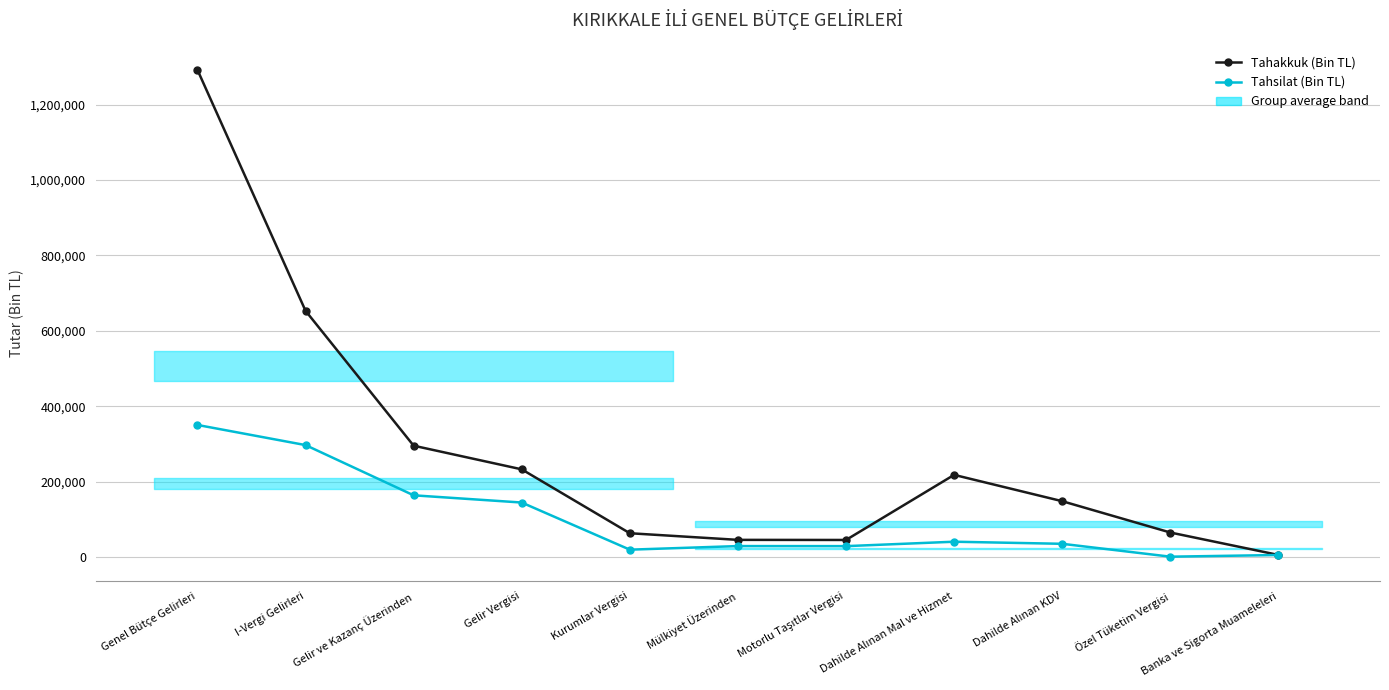

What is the label of the 11th point from the right?

Genel Bütçe Gelirleri